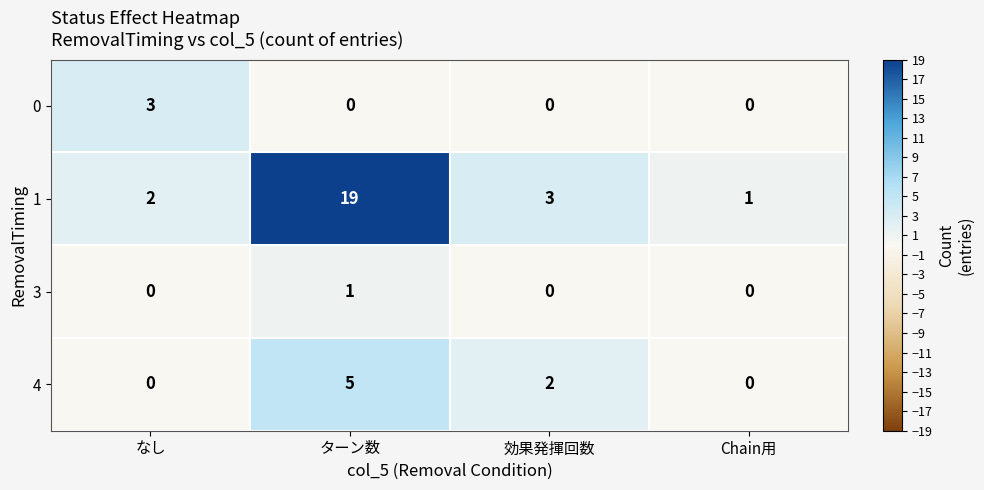

Is it true that 4 equals 0 at 効果発揮回数?

False